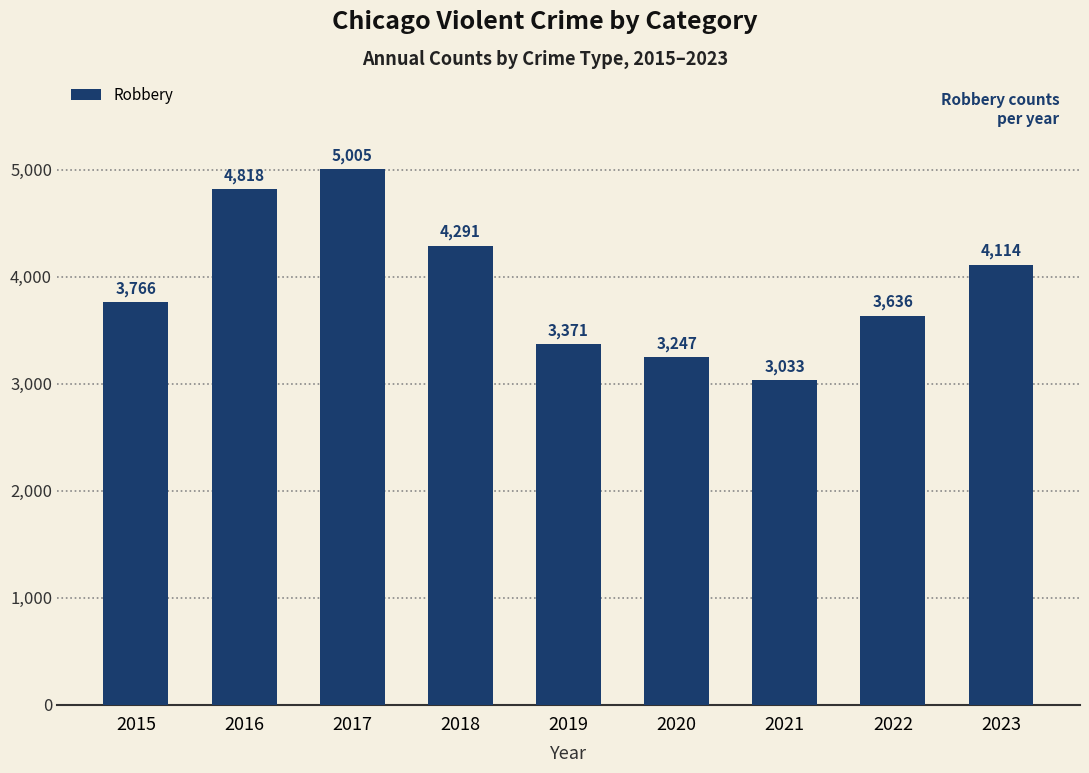

What is the difference between the maximum and minimum values?

1972